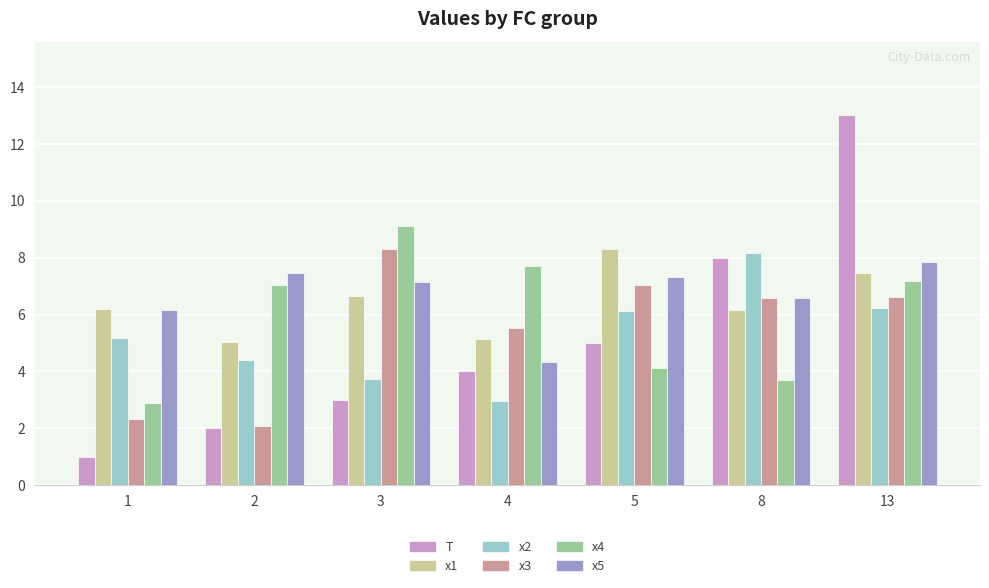

What is the lowest value of the x3 series?

2.1